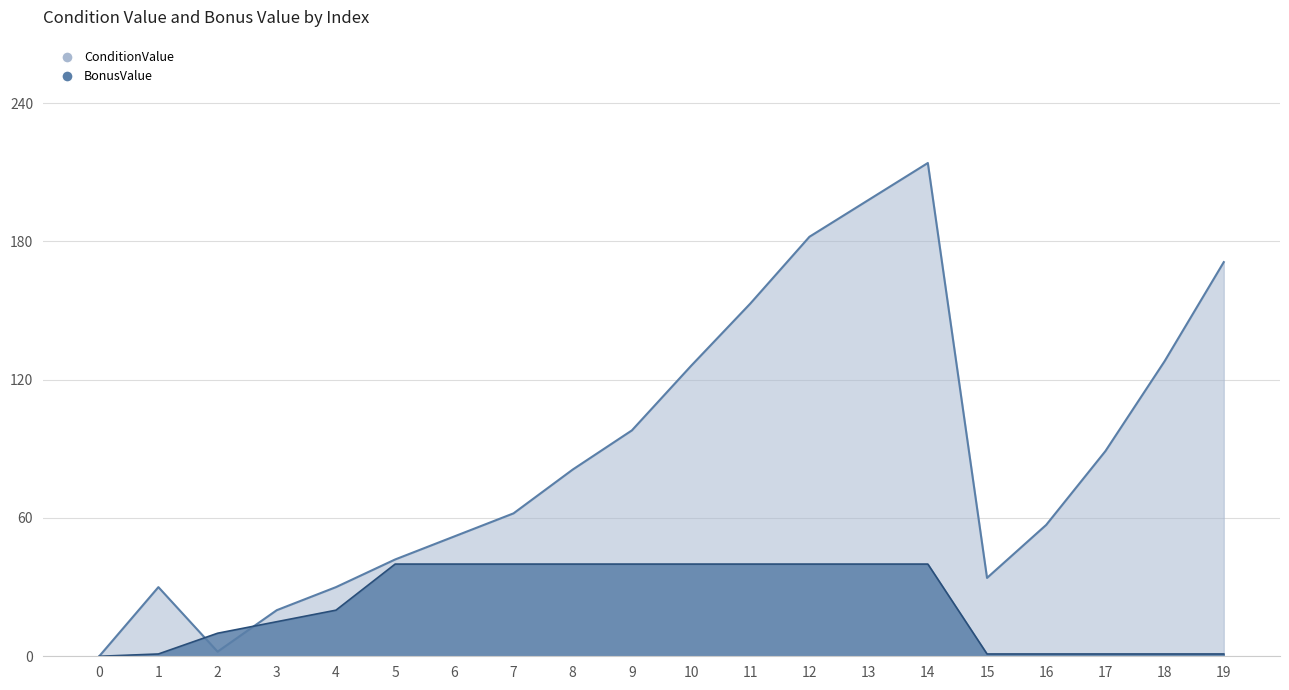

Is the value of BonusValue at 17 greater than the value of ConditionValue at 12?

No